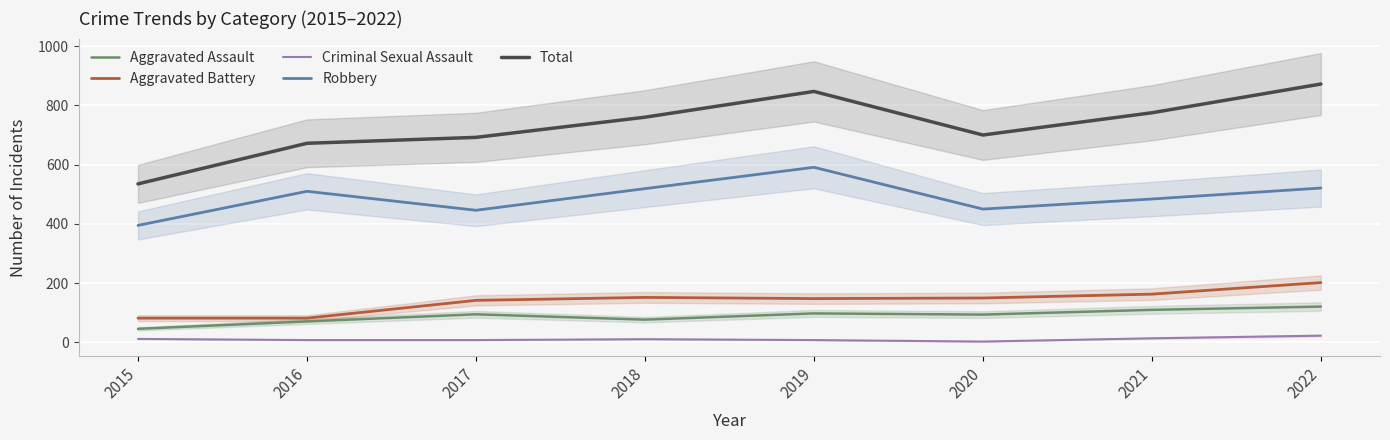

How many values in the Total series exceed 760?

3